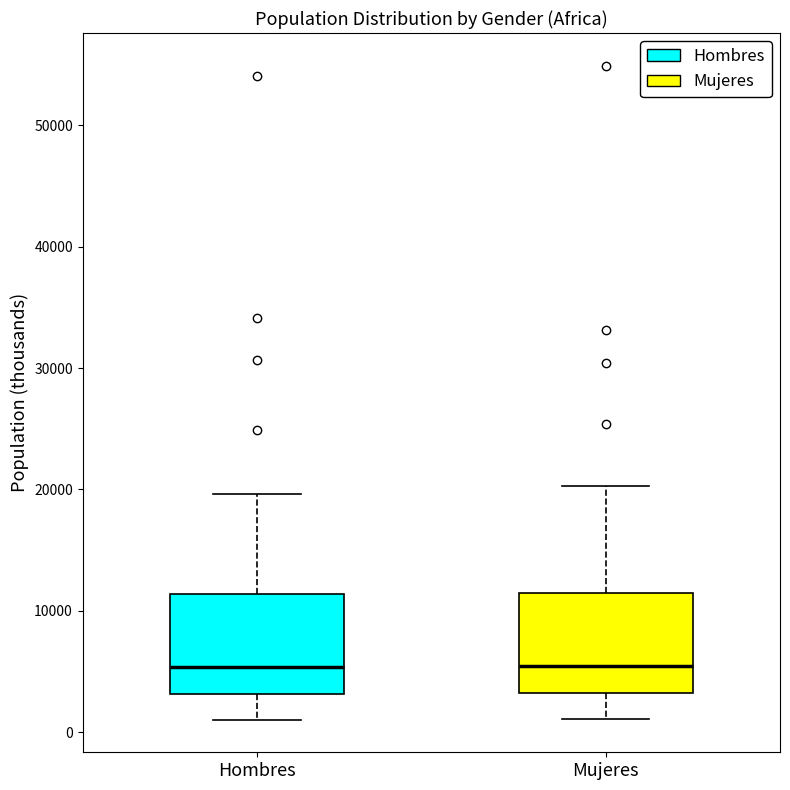

Reading left to right, transcribe this box plot: for each box, give where its median line is, the range the box spans, and where its two whiskers end, as read against the y-axis. The values are not printed on the chart, so give them approximately, as read against the axis.

Hombres: median 5000, box 3000 to 11000, whiskers 1000 to 20000
Mujeres: median 5000, box 3000 to 11000, whiskers 1000 to 20000